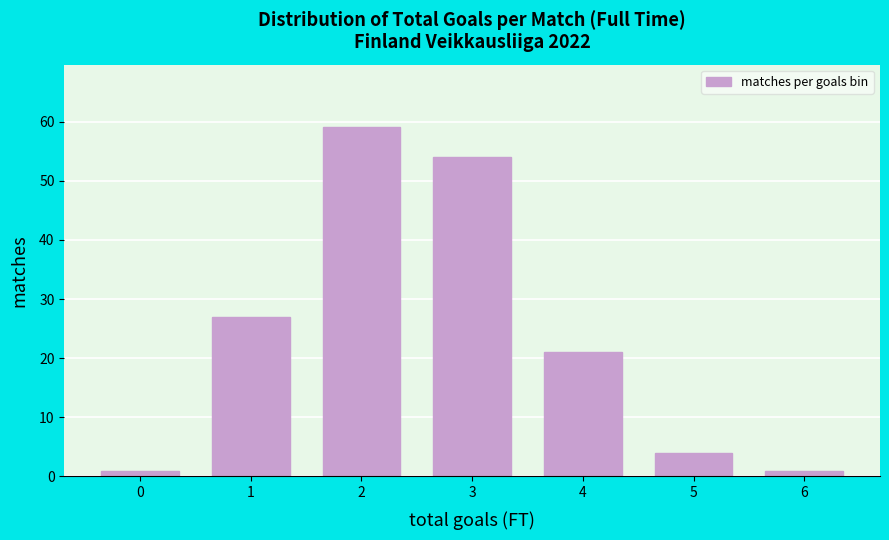

Reading left to right, what are all the values shown in this chart?

0=1	1=27	2=59	3=54	4=21	5=4	6=1